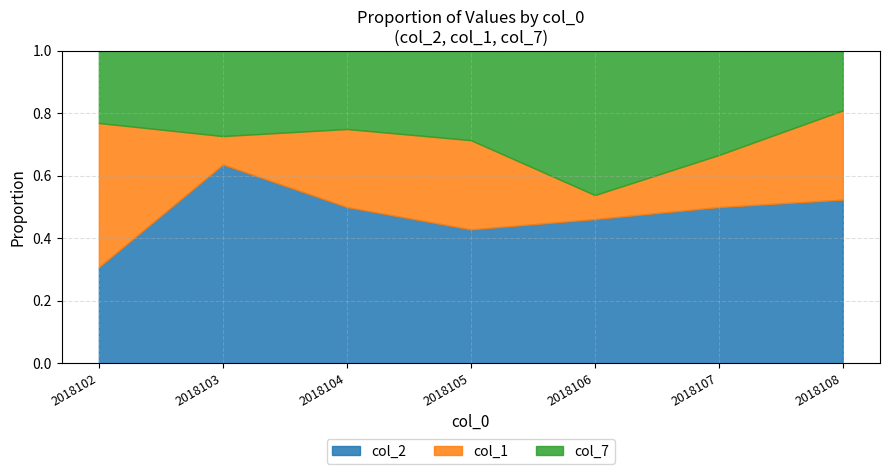

Between 2018104 and 2018106, which series saw the biggest shift?

col_7